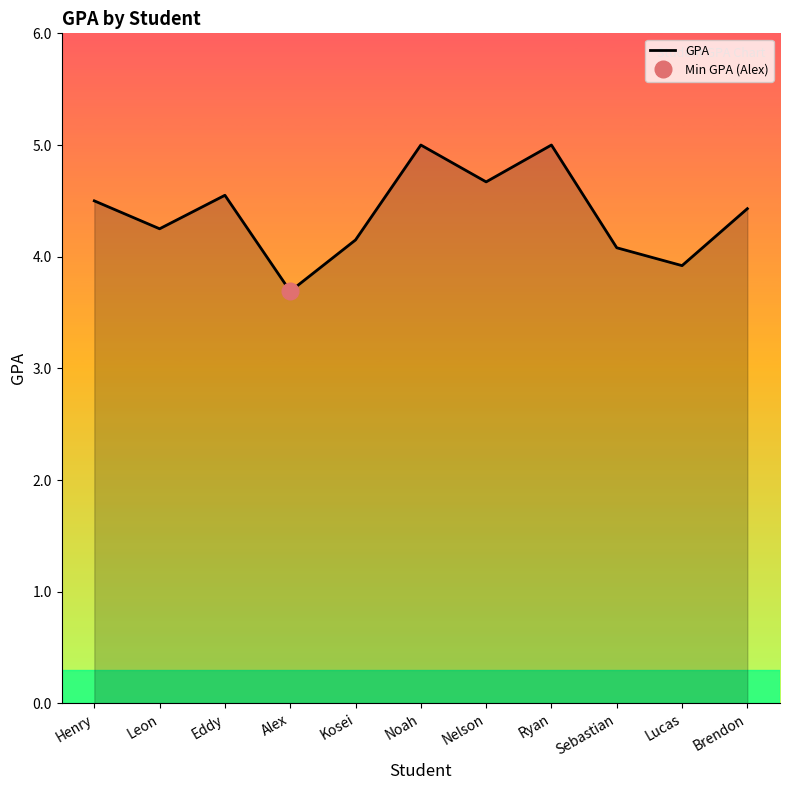

How many lines are shown in the chart?

1